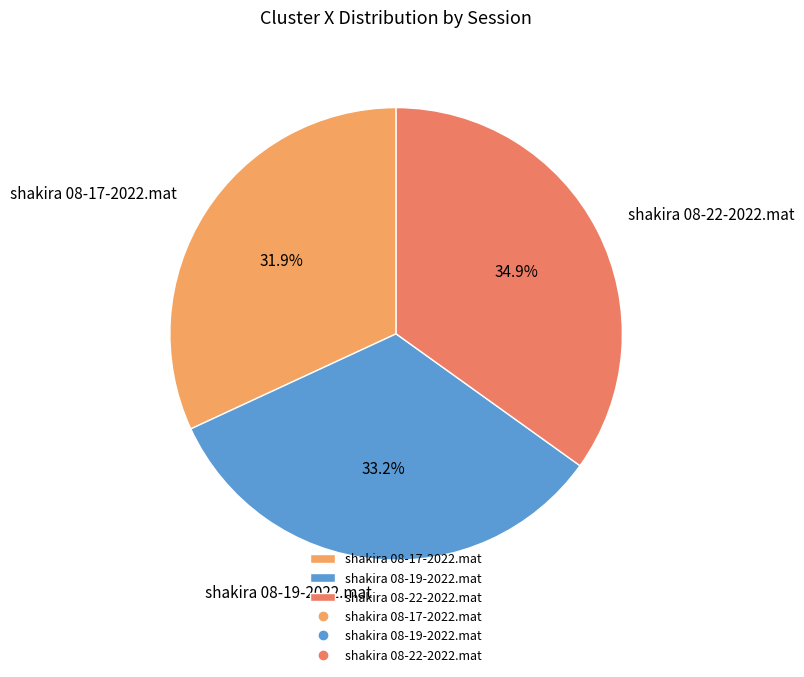

What percentage is the shakira 08-22-2022.mat slice, to the nearest percent?

35%